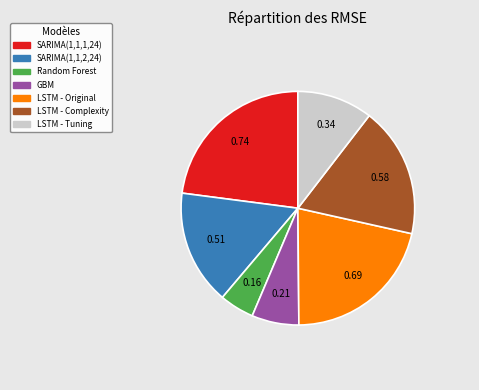

Is there a majority slice in this chart?

No